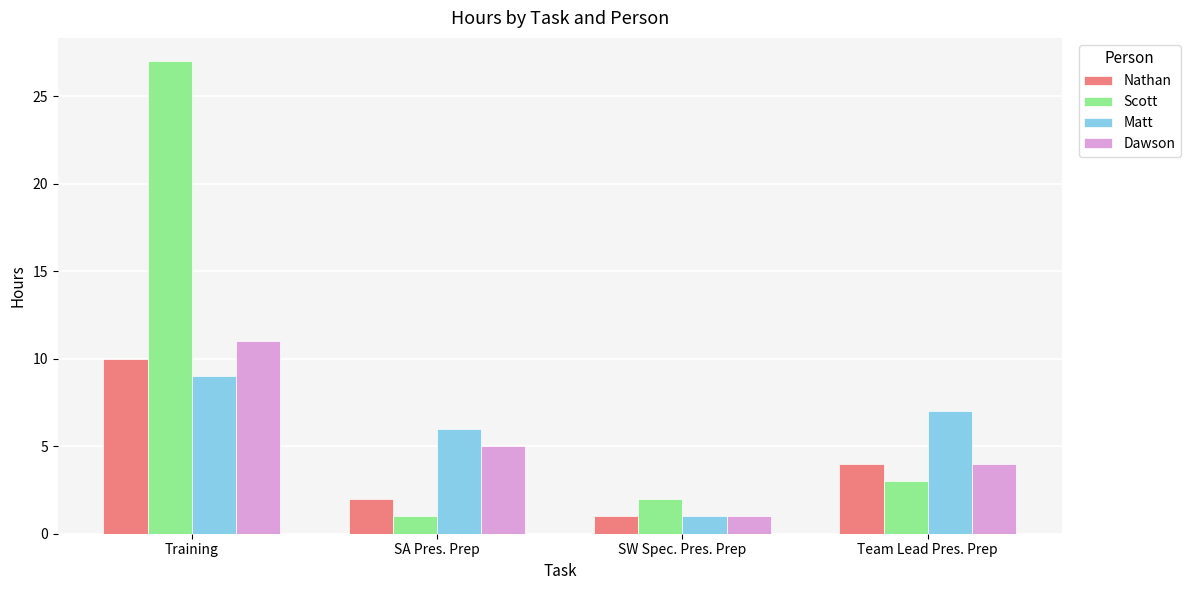

The Nathan series shows 0 at SW Spec. Pres. Prep. True or false?

False